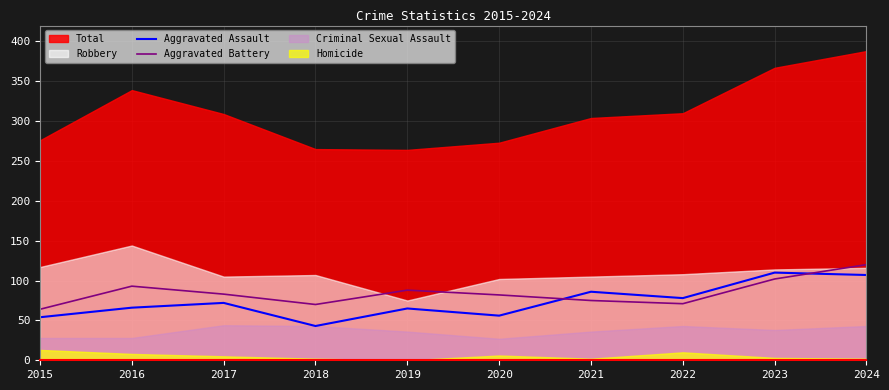

True or false: Aggravated Battery has a value of 120 at 2024.

True